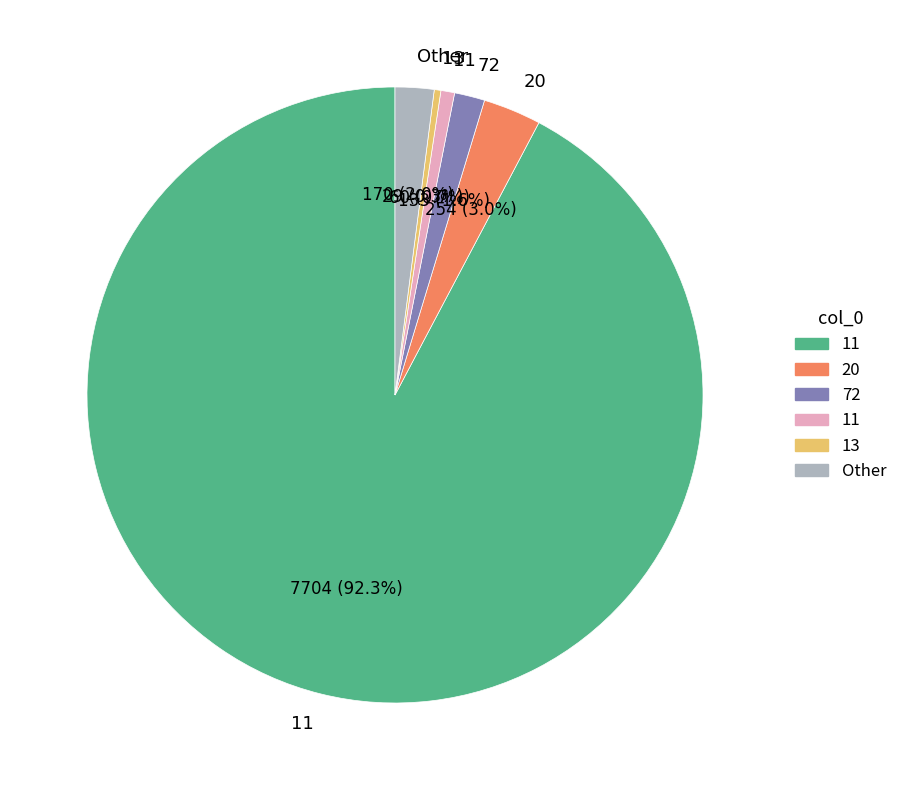

How many slices are in this pie chart?

6